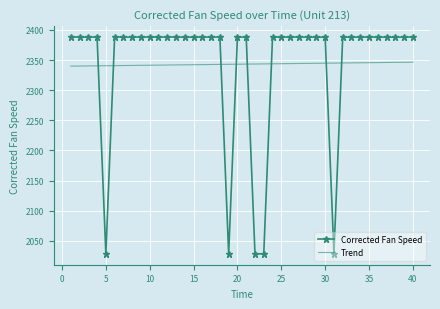

Which series has the widest spread of values?

Corrected Fan Speed